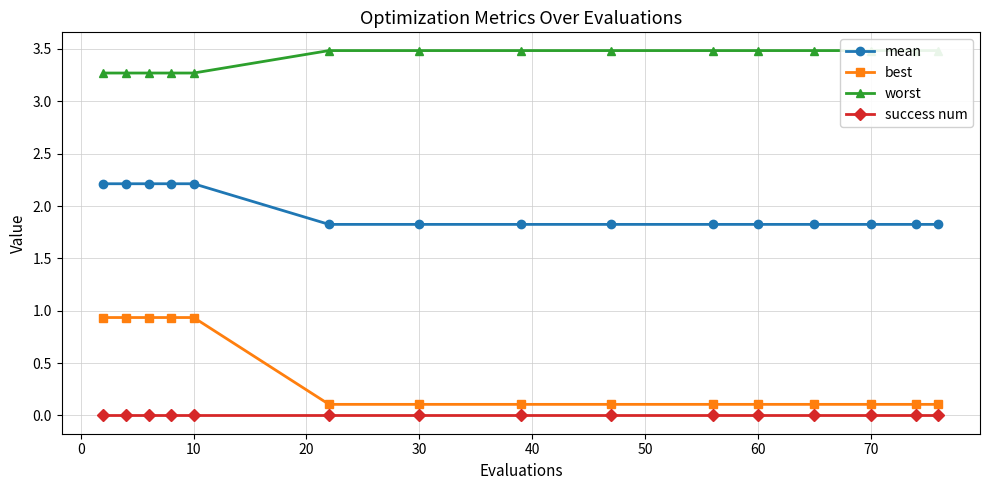

Reading left to right, extract all data points from this chart.

mean: 2.2	2.2	2.2	2.2	2.2	1.8	1.8	1.8	1.8	1.8	1.8	1.8	1.8	1.8	1.8
best: 0.9	0.9	0.9	0.9	0.9	0.1	0.1	0.1	0.1	0.1	0.1	0.1	0.1	0.1	0.1
worst: 3.3	3.3	3.3	3.3	3.3	3.5	3.5	3.5	3.5	3.5	3.5	3.5	3.5	3.5	3.5
success num: 0.0	0.0	0.0	0.0	0.0	0.0	0.0	0.0	0.0	0.0	0.0	0.0	0.0	0.0	0.0